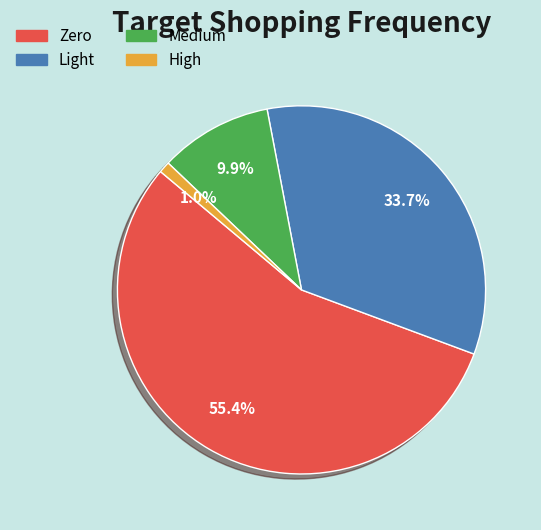

How many segments does this pie chart have?

4